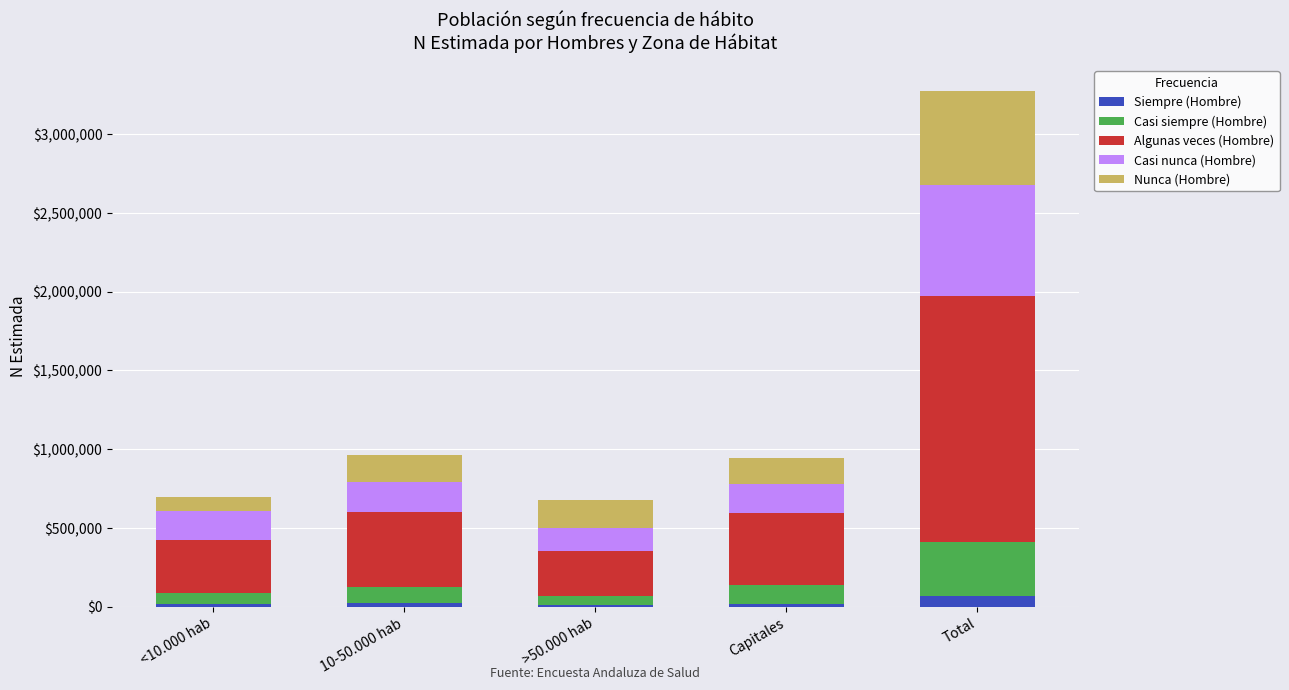

How many series are shown in this chart?

5